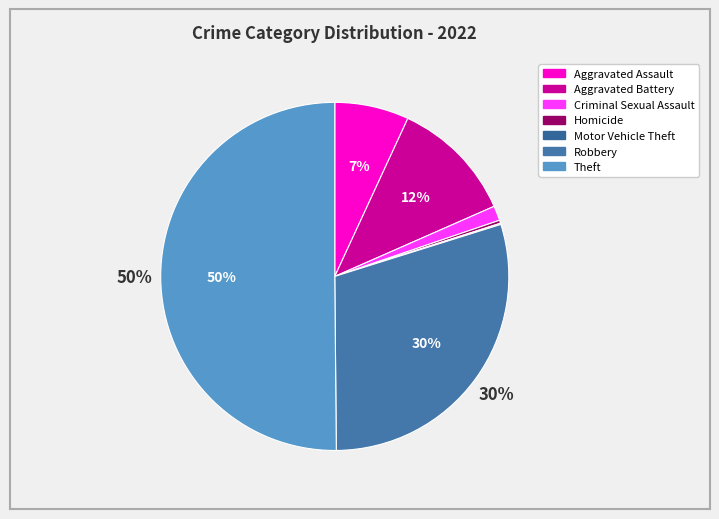

What percentage do Aggravated Assault and Criminal Sexual Assault together represent?

8.3%